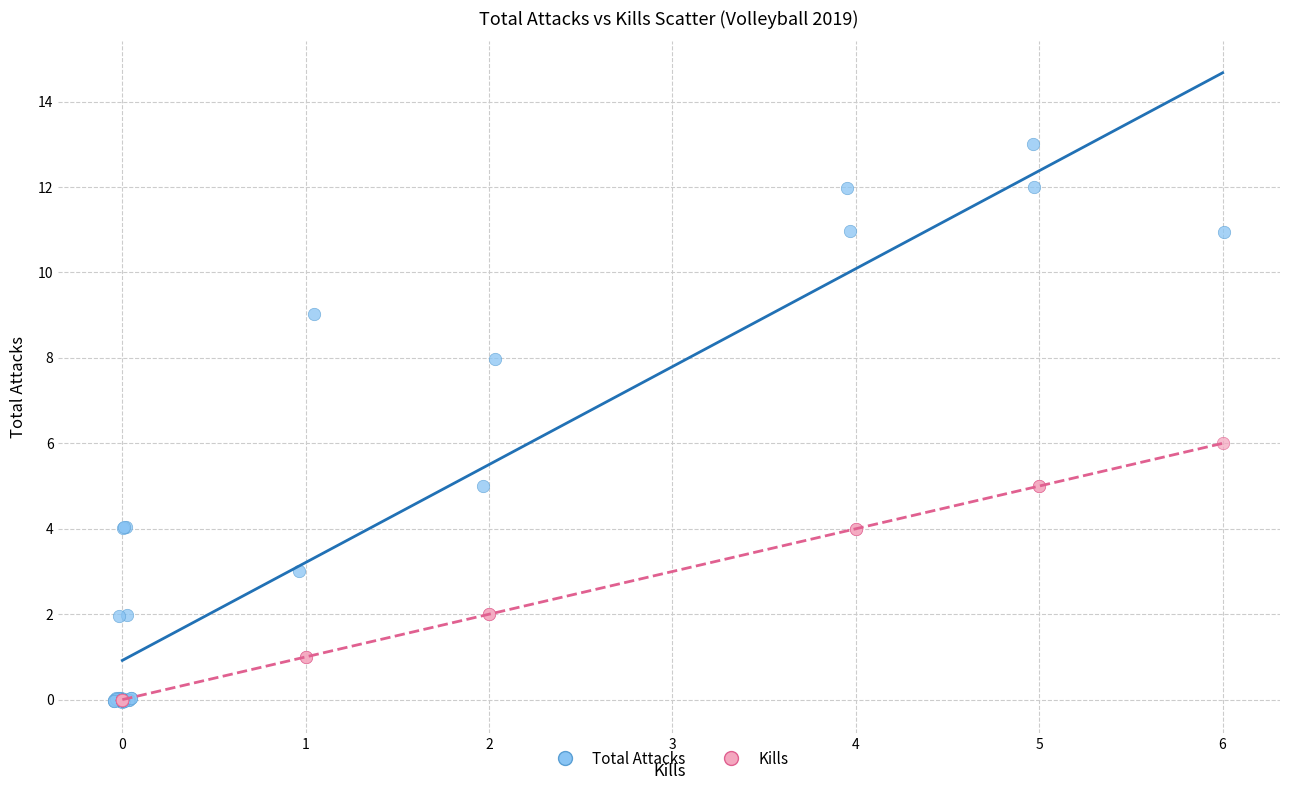

Which series has the largest Y range (max minus min)?

Total Attacks